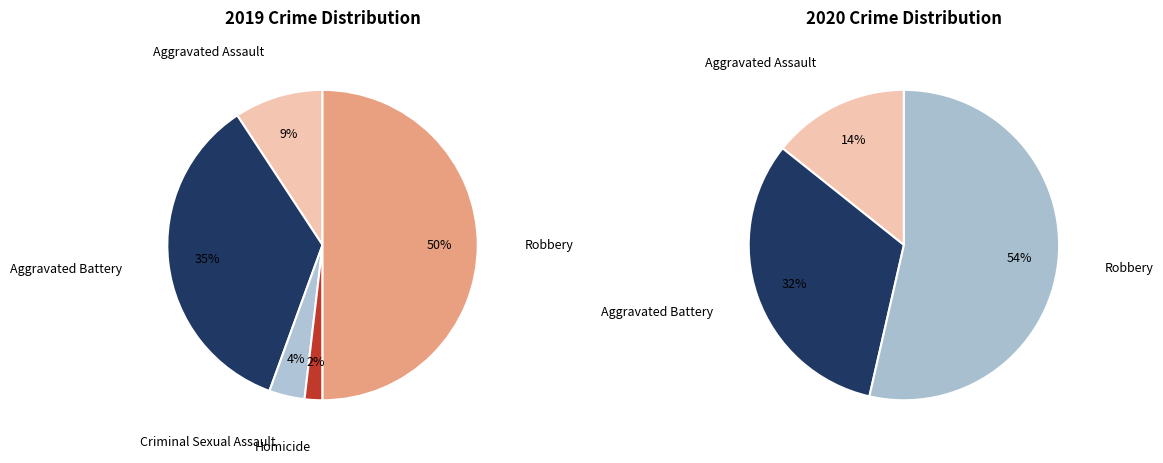

How many slices are in this pie chart?

5